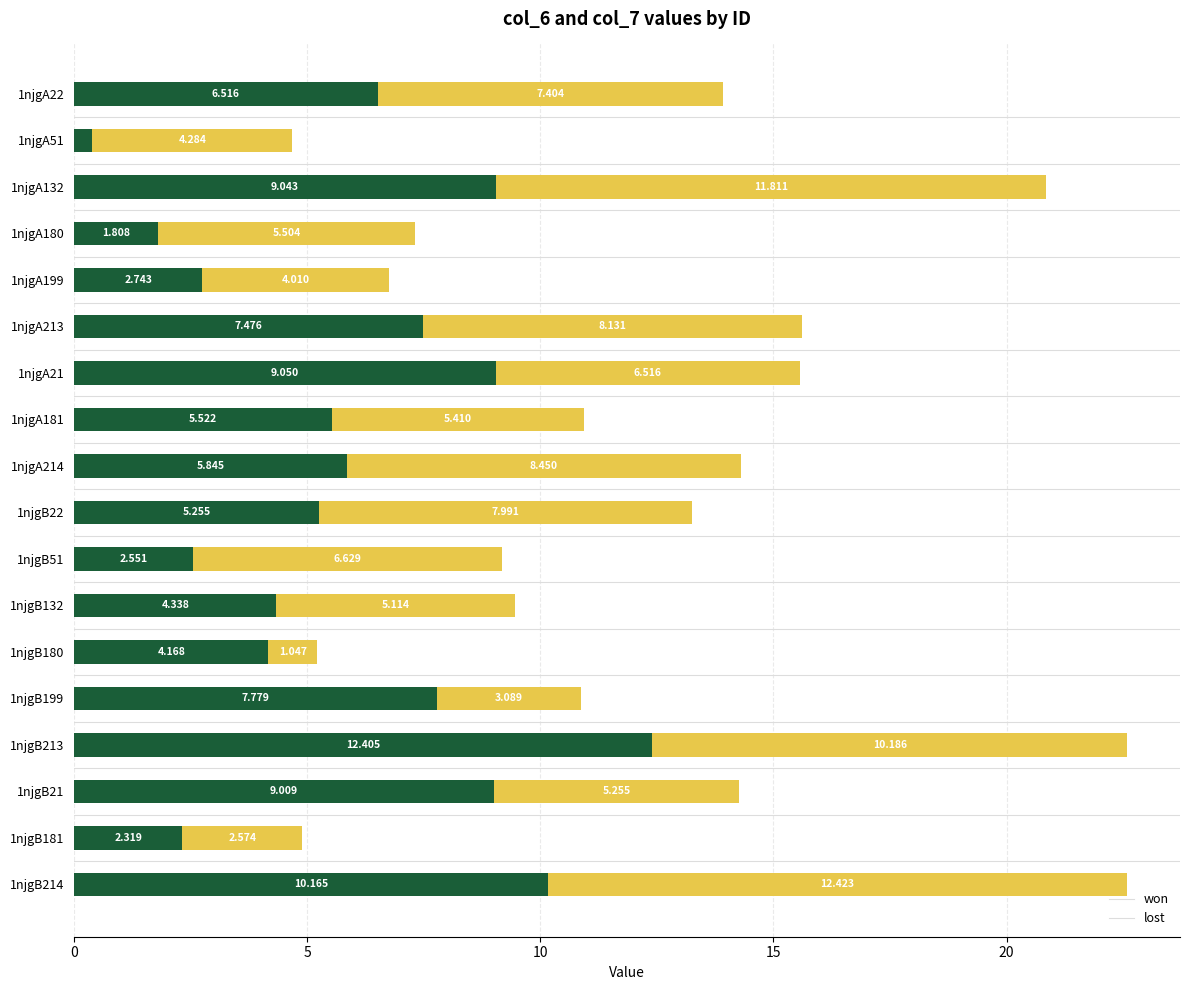

Rank the categories by won value from lowest to highest.

1njgA51, 1njgA180, 1njgB181, 1njgB51, 1njgA199, 1njgB180, 1njgB132, 1njgB22, 1njgA181, 1njgA214, 1njgA22, 1njgA213, 1njgB199, 1njgB21, 1njgA132, 1njgA21, 1njgB214, 1njgB213